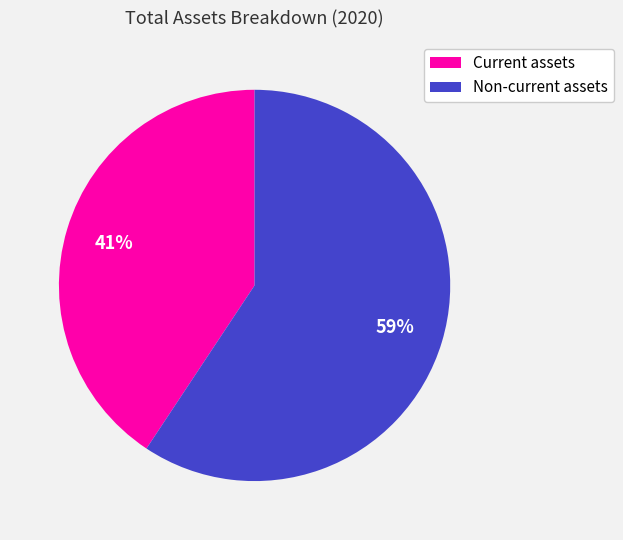

To the nearest percent, what portion does Non-current assets represent?

59%